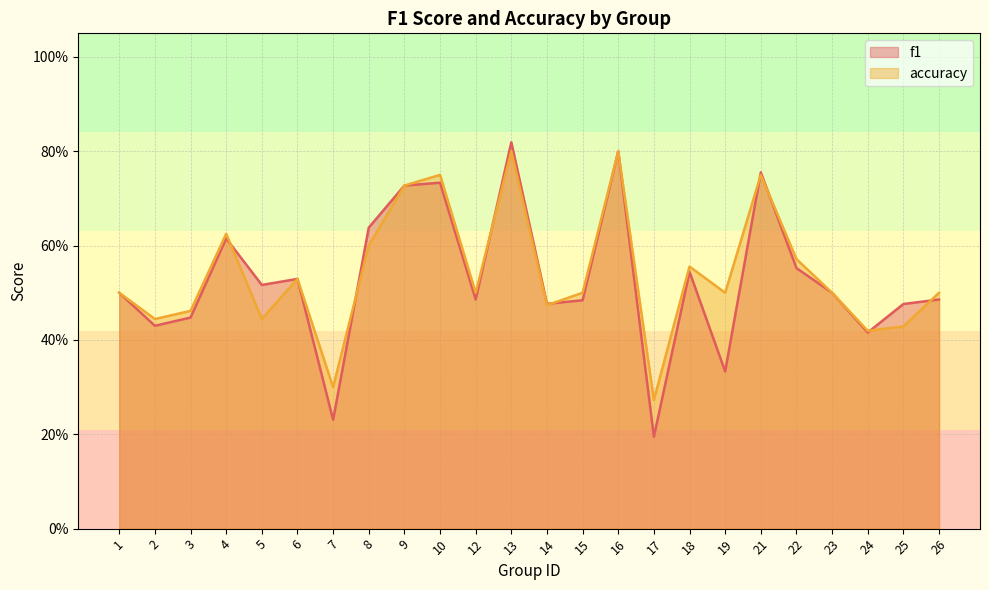

True or false: accuracy and f1 cross at least once.

True